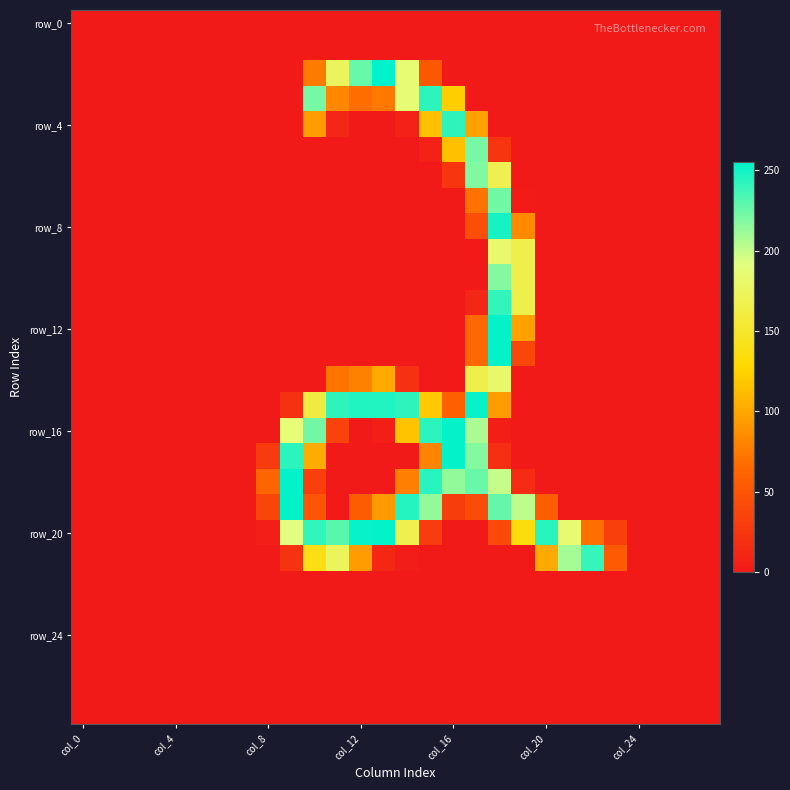

How many distinct data groups are displayed?

28